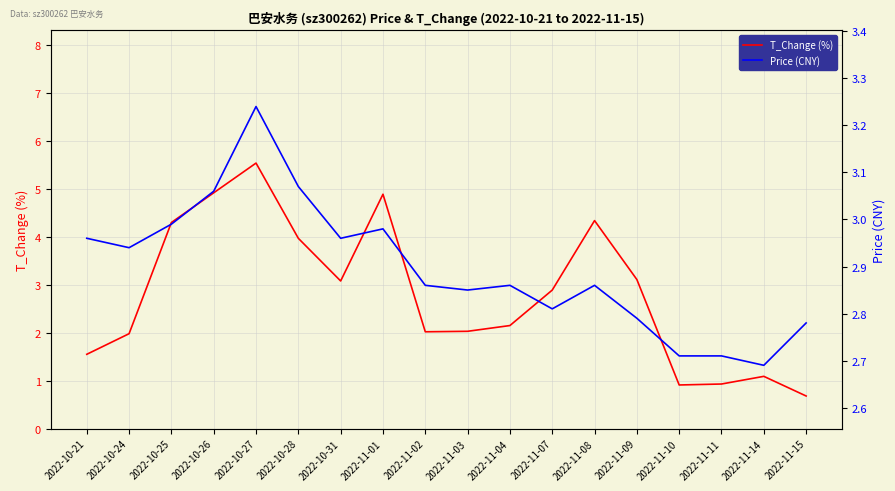

True or false: Price (CNY) and T_Change (%) cross at least once.

True